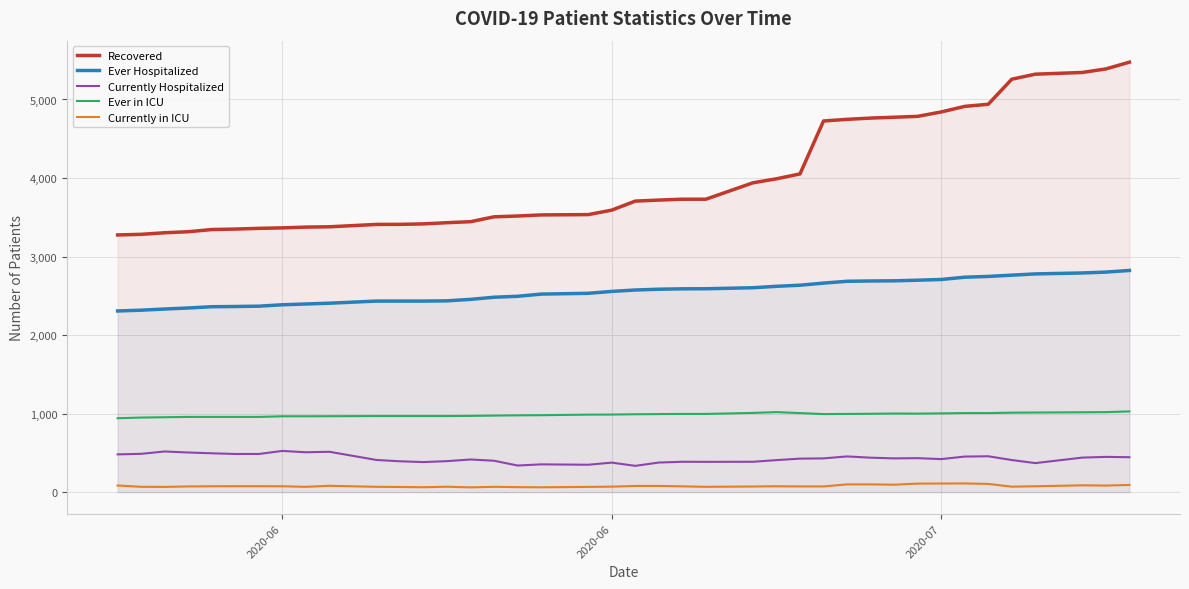

Is the value of Number of patients Currently Hospitalized at 33 greater than the value of Number of patients Currently in the ICU at 23?

Yes